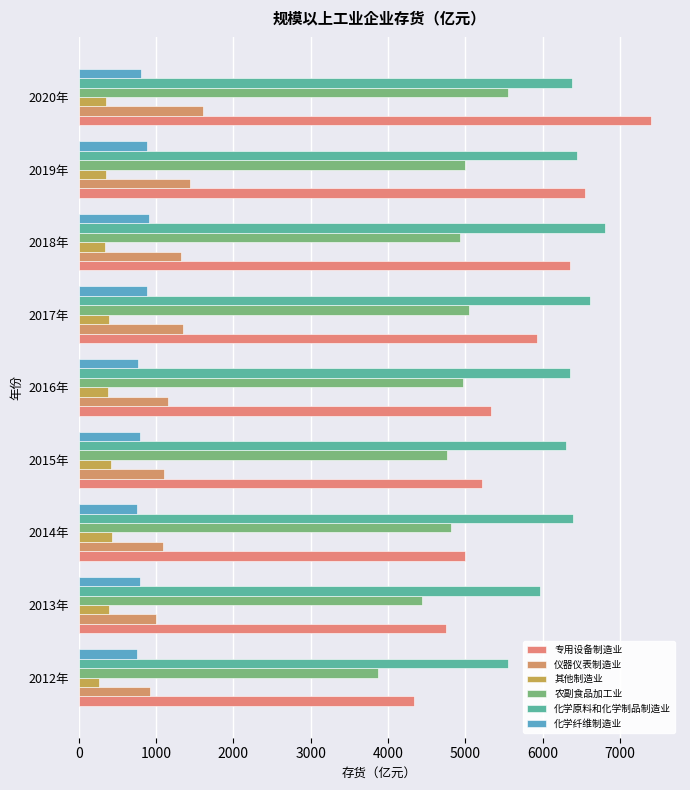

How many data points in 农副食品加工业 are less than 4931?

4